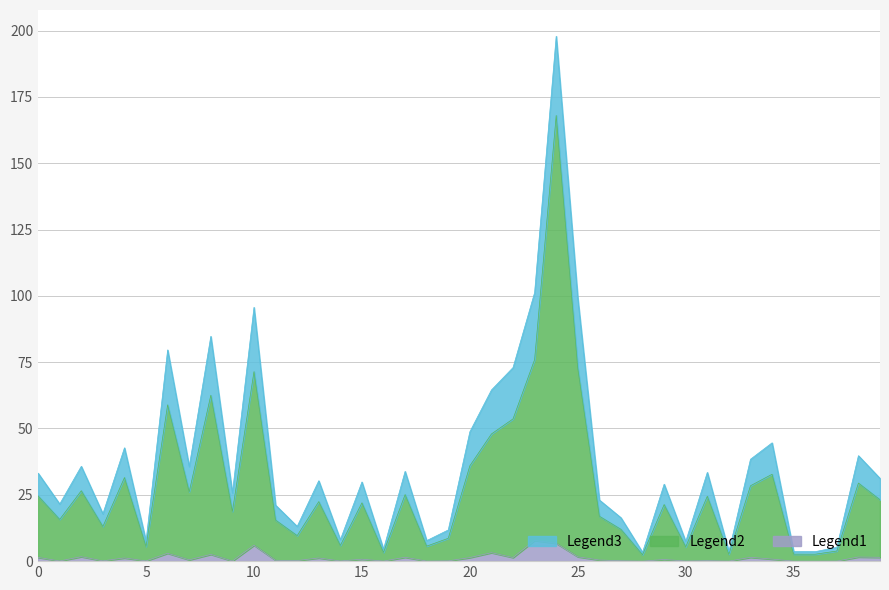

What is the difference between the i_ka values at 9 and 24?

149.3